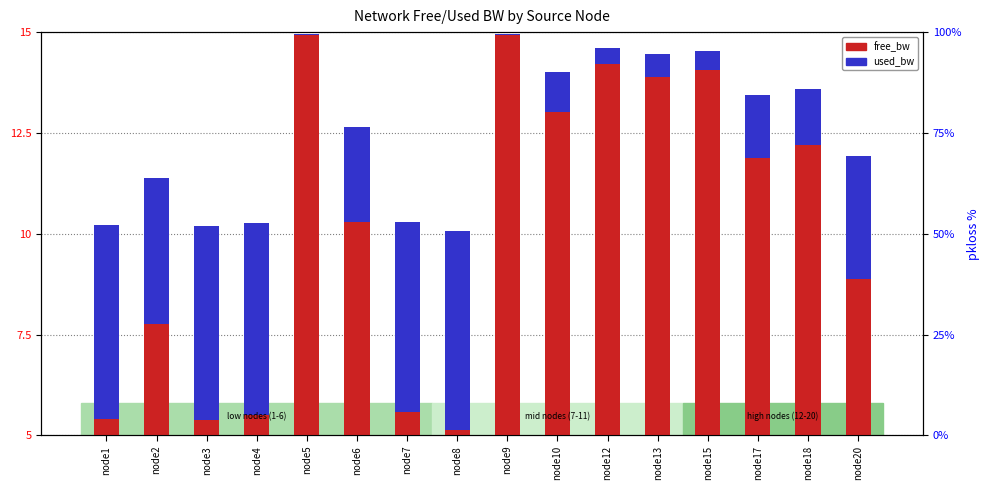

Is the value of free_bw at node13 greater than the value of used_bw at node13?

Yes